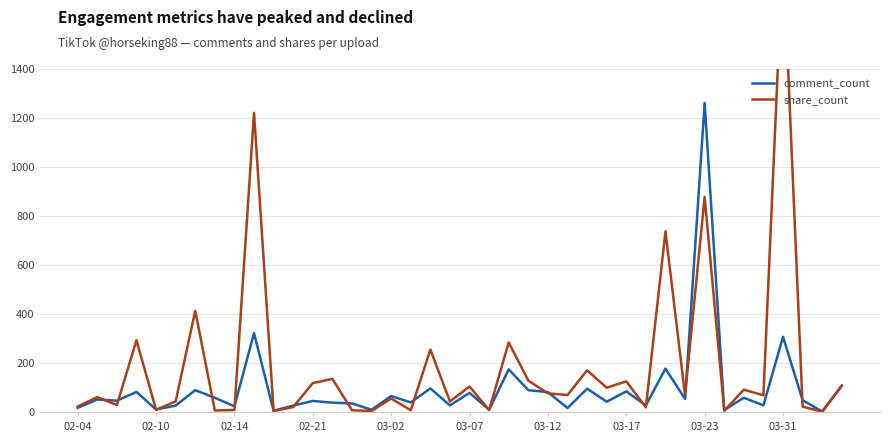

How many interior local valleys does the share_count series have?

15